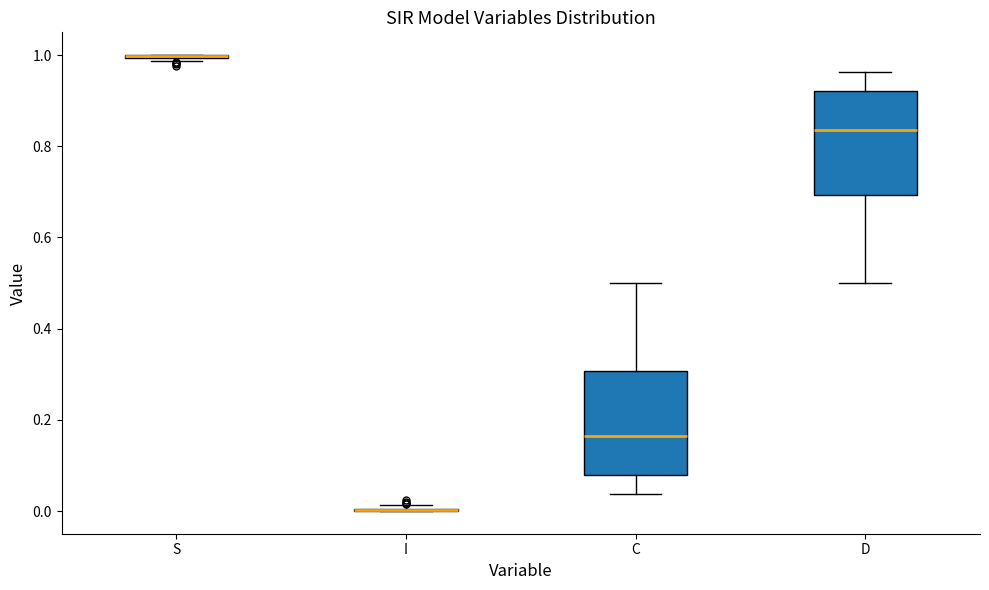

Reading left to right, read every box against the y-axis: the position of its median line, the range the box covers, and the ends of its whiskers. The values are not printed on the chart, so give them approximately, as read against the axis.

S: box collapsed to a line at 1.00, whiskers 0.98 to 1.00
I: box collapsed to a line at 0.00, whiskers 0.00 to 0.02
C: median 0.16, box 0.08 to 0.30, whiskers 0.04 to 0.50
D: median 0.84, box 0.70 to 0.92, whiskers 0.50 to 0.96